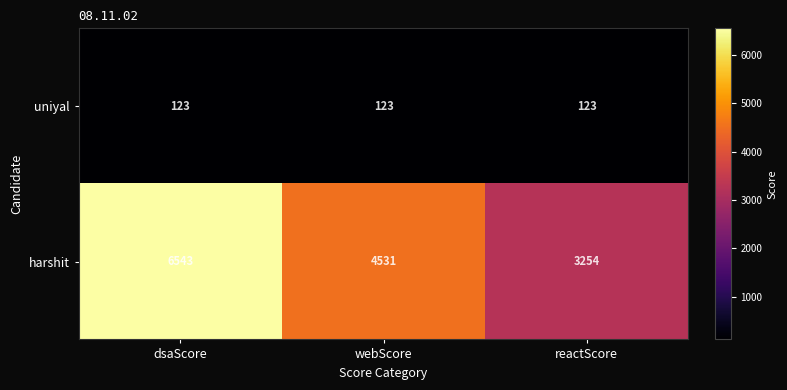

What is the sum of all harshit values?

14328